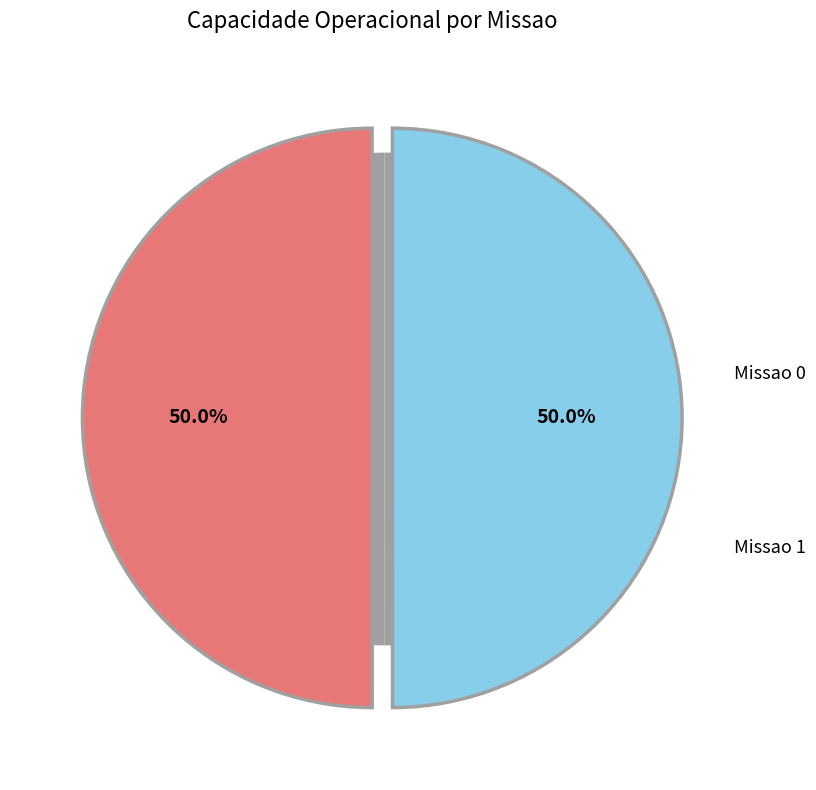

Combined, do Missao 1 and Missao 0 account for over 50%?

Yes